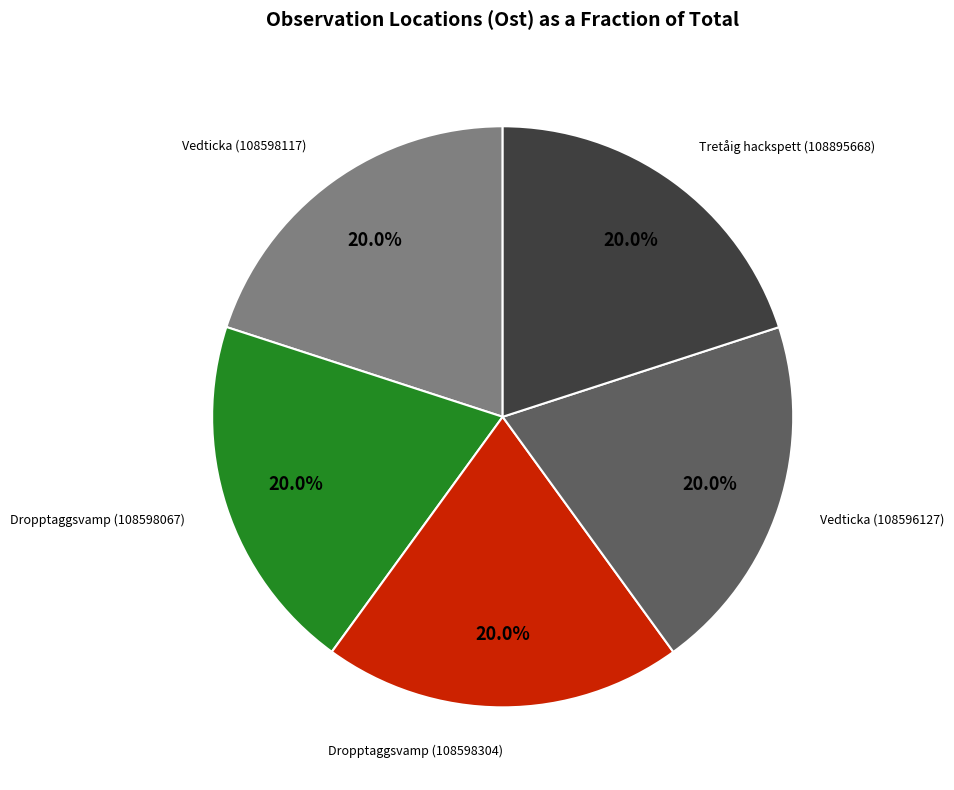

Is there a majority slice in this chart?

No